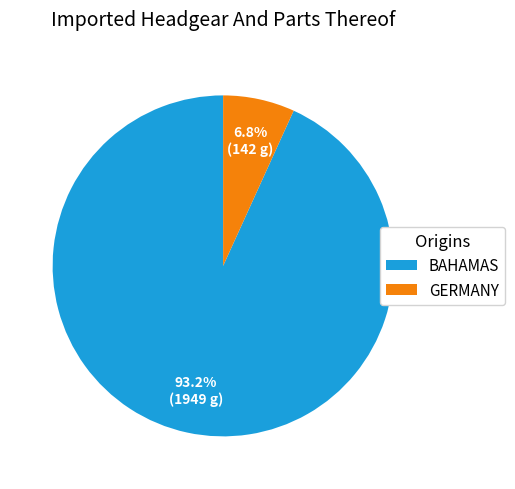

Which has a higher value, GERMANY or BAHAMAS?

BAHAMAS